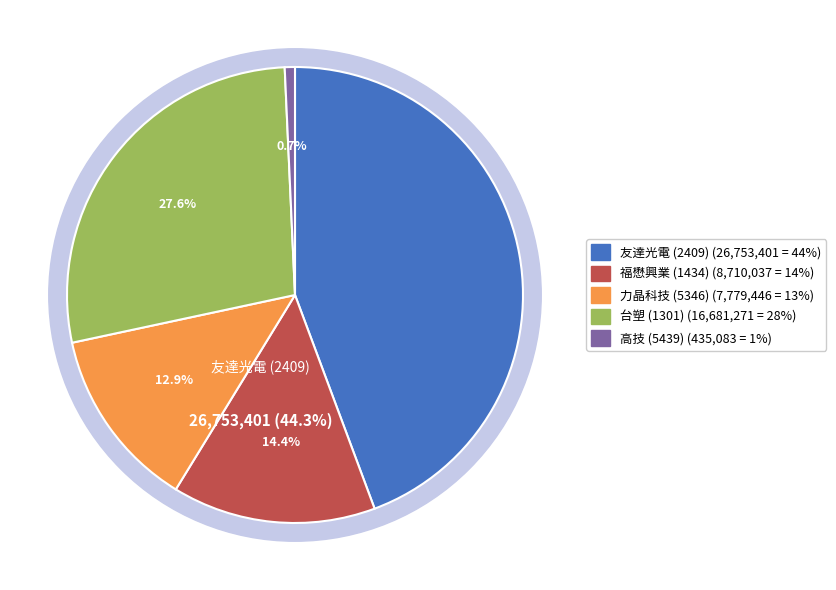

Which category has the smallest portion of the pie?

高技 (5439)